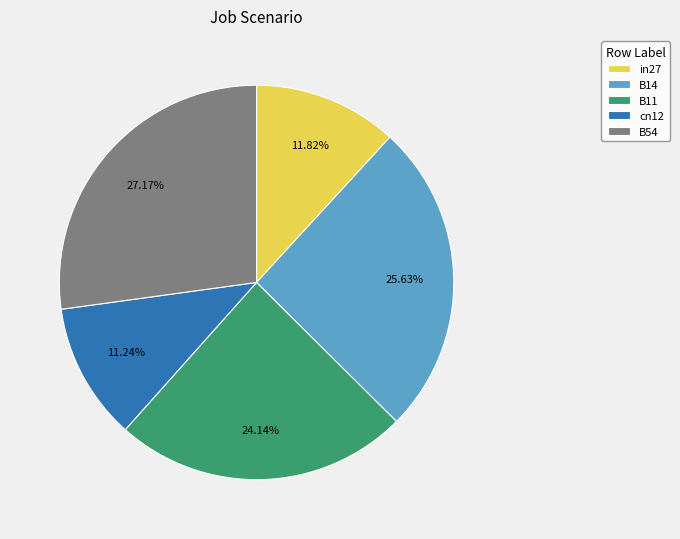

Is it true that B11 is 15% of the pie?

False